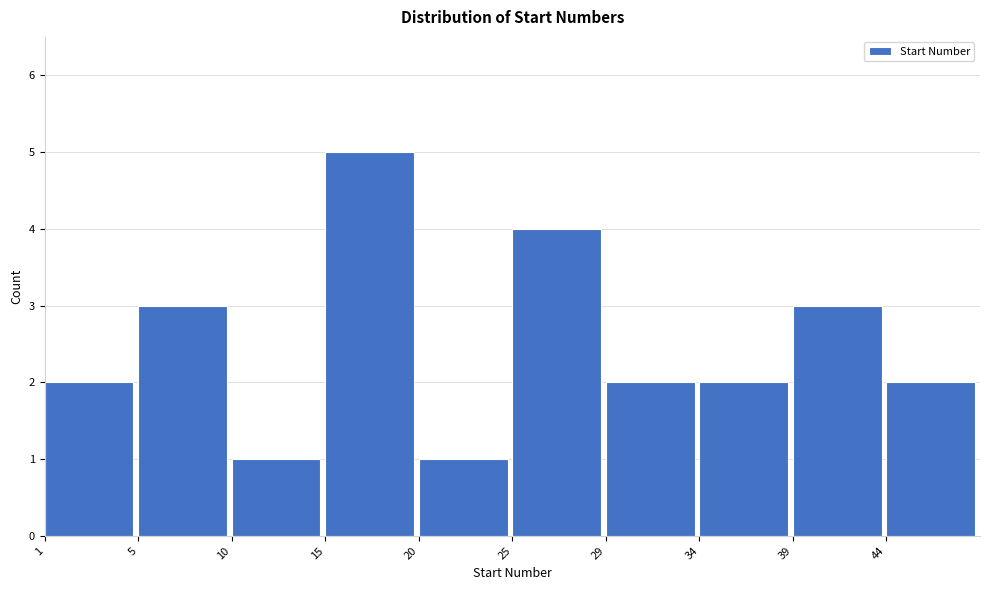

Reading left to right, extract all data points from this chart.

2	3	1	5	1	4	2	2	3	2